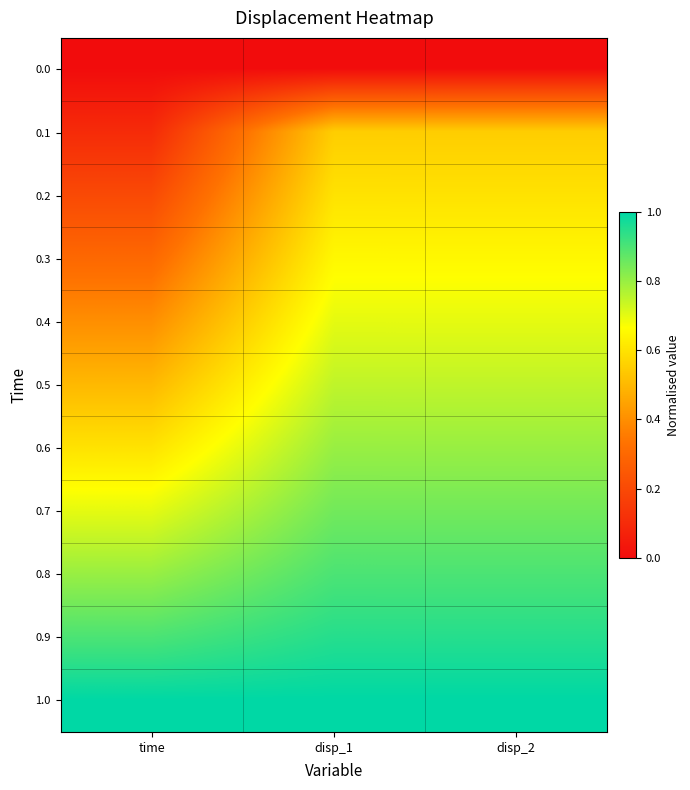

Reading right to left, transcribe all the data shown in this chart.

0.0: disp_2=0.0	disp_1=0.0	time=0.0
0.1: disp_2=0.5	disp_1=0.6	time=0.1
0.2: disp_2=0.6	disp_1=0.6	time=0.2
0.3: disp_2=0.6	disp_1=0.7	time=0.3
0.4: disp_2=0.7	disp_1=0.7	time=0.4
0.5: disp_2=0.7	disp_1=0.8	time=0.5
0.6: disp_2=0.8	disp_1=0.8	time=0.6
0.7: disp_2=0.8	disp_1=0.9	time=0.7
0.8: disp_2=0.9	disp_1=0.9	time=0.8
0.9: disp_2=0.9	disp_1=1.0	time=0.9
1.0: disp_2=1.0	disp_1=1.0	time=1.0